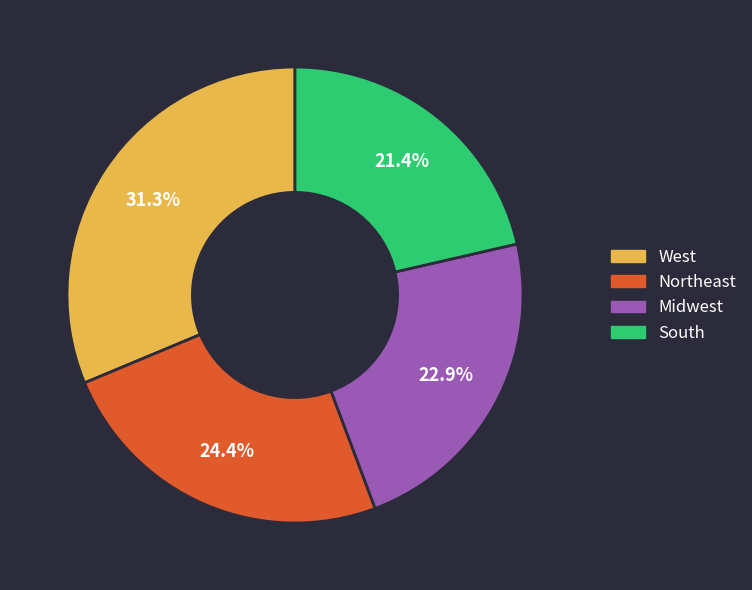

Is the sum of Midwest and West greater than half?

Yes